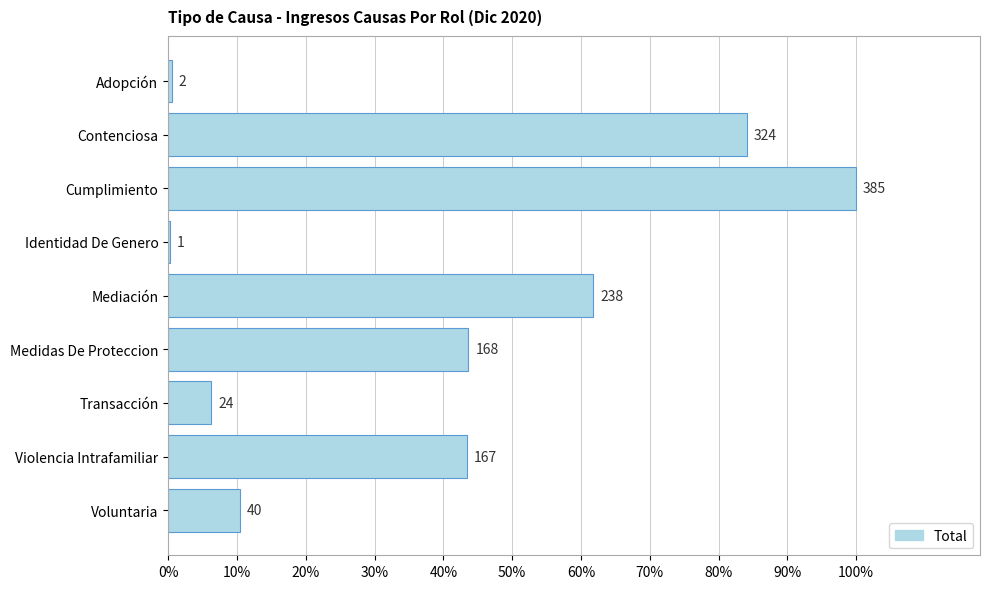

Where is the data nearest to the value 193?

Medidas De Proteccion